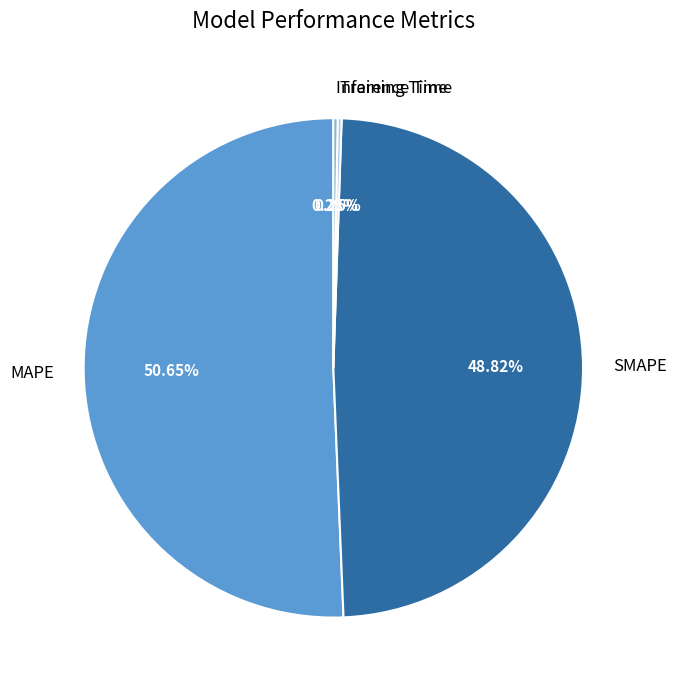

Is there a majority slice in this chart?

Yes